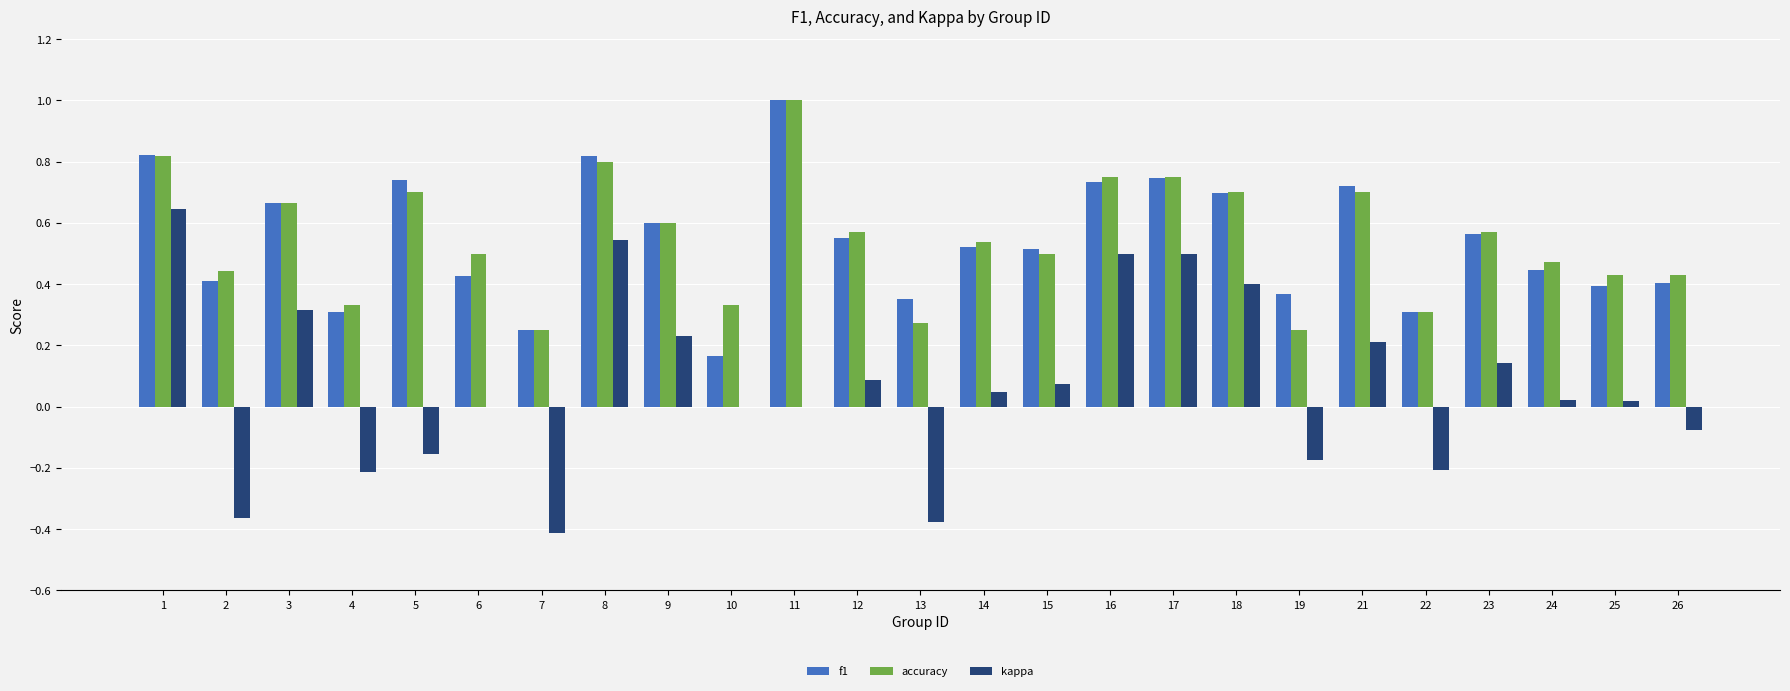

What is the total value across all series at 8?

2.2